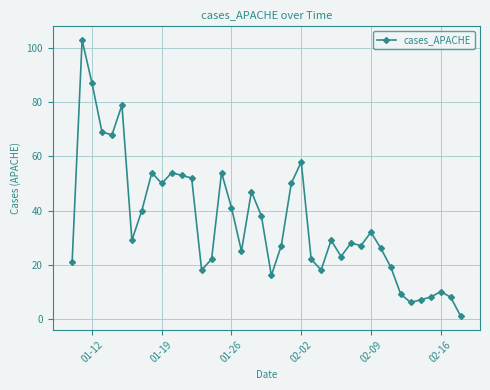

True or false: the data has more than 2 interior local peaks.

True